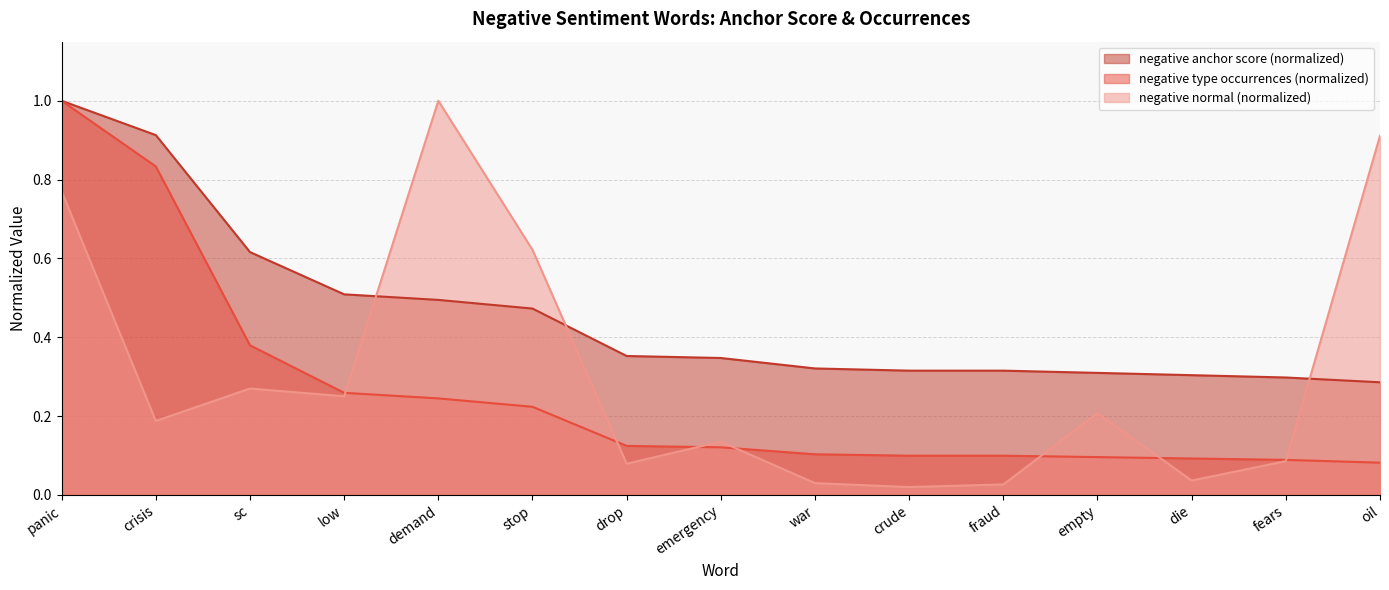

The negative type occurrences series shows 0.0 at empty. True or false?

False